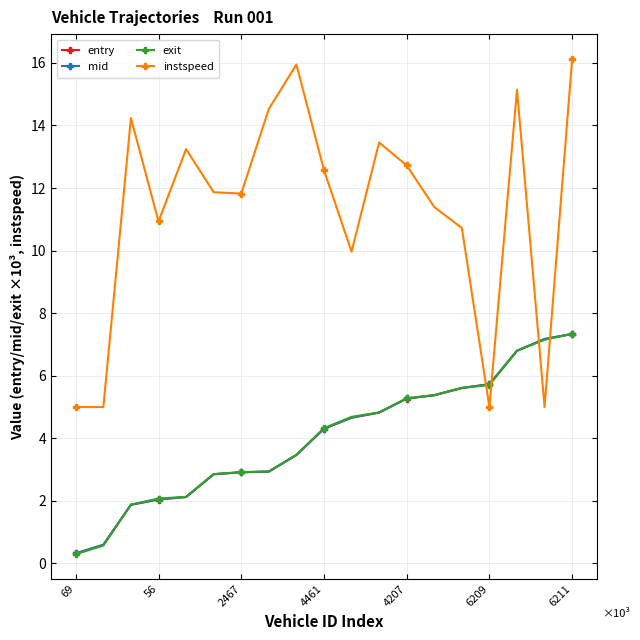

True or false: exit and instspeed intersect in this chart.

True